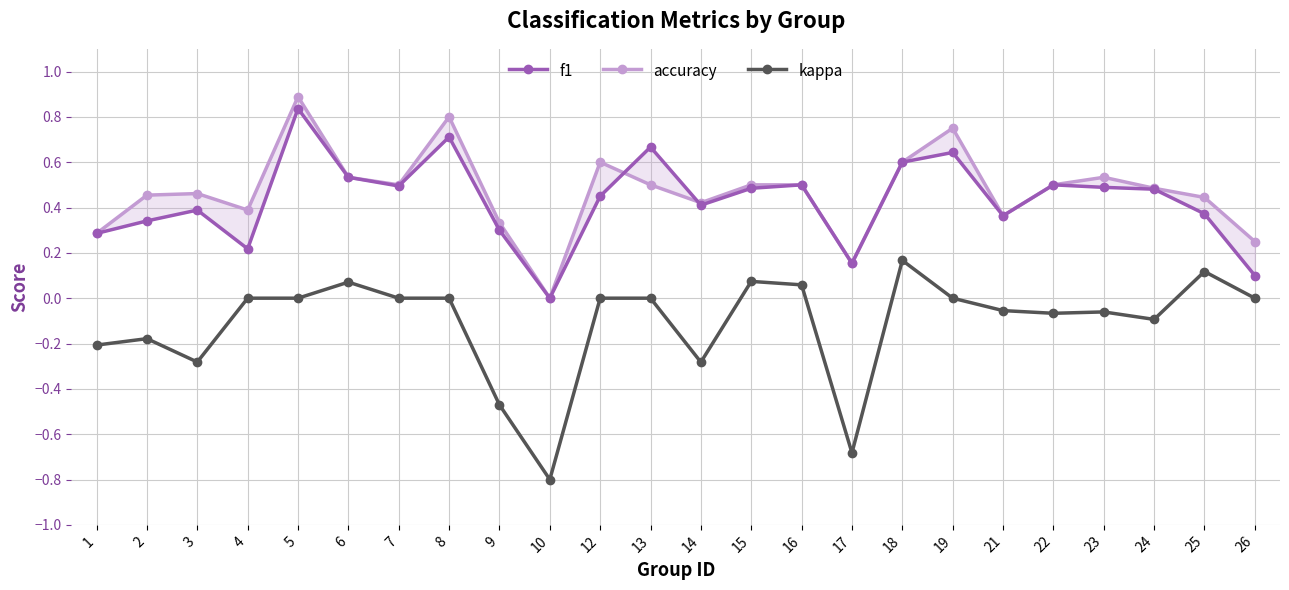

How many times do accuracy and f1 cross each other?

2